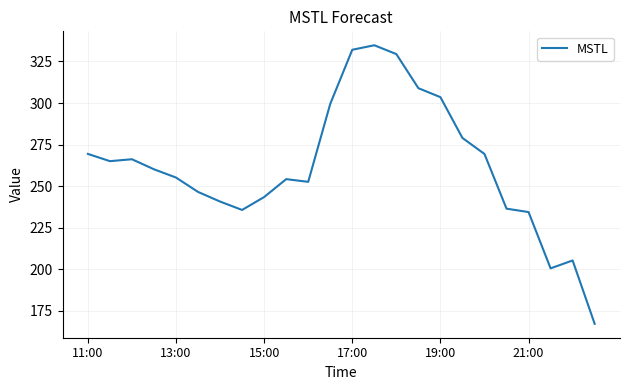

What is the difference between the maximum and minimum values?

167.7